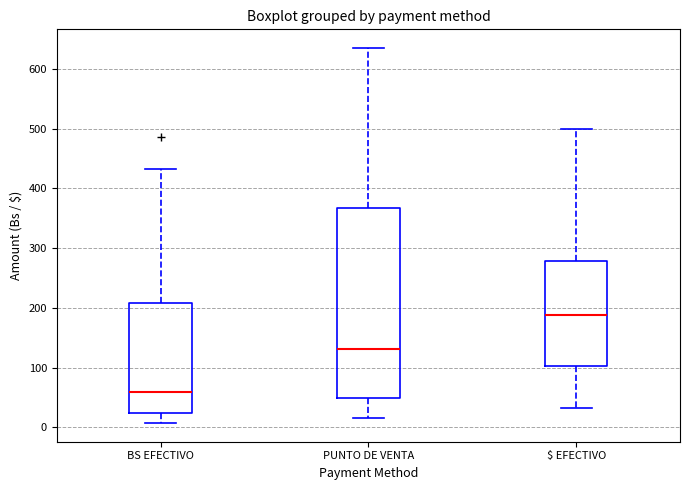

Comparing the boxes themselves (not the whiskers), which one is the tallest?

PUNTO DE VENTA